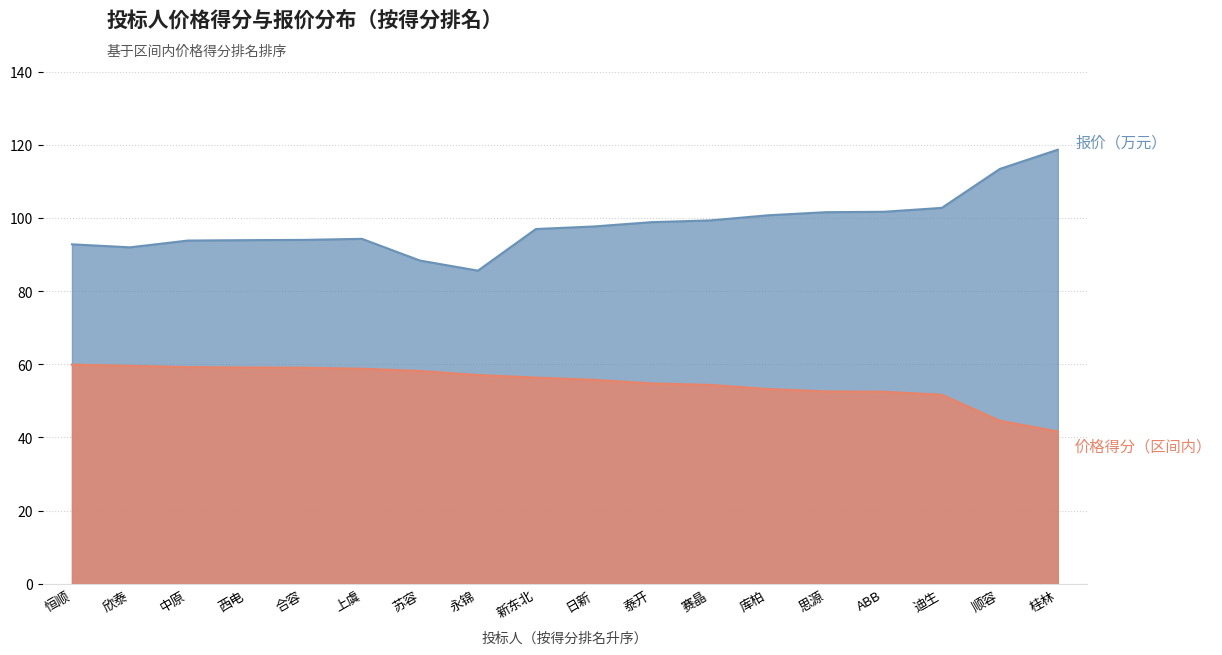

What is the spread (max minus min) of values at 恒顺?

32.9